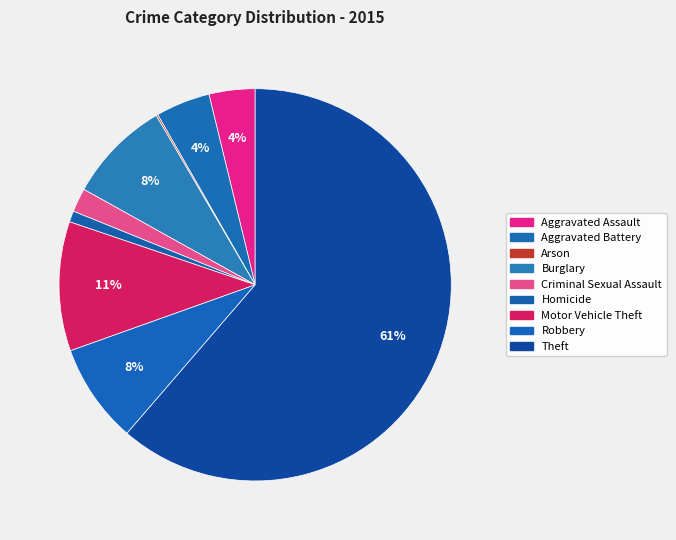

Rank the categories by value from lowest to highest.

Arson, Homicide, Criminal Sexual Assault, Aggravated Assault, Aggravated Battery, Robbery, Burglary, Motor Vehicle Theft, Theft